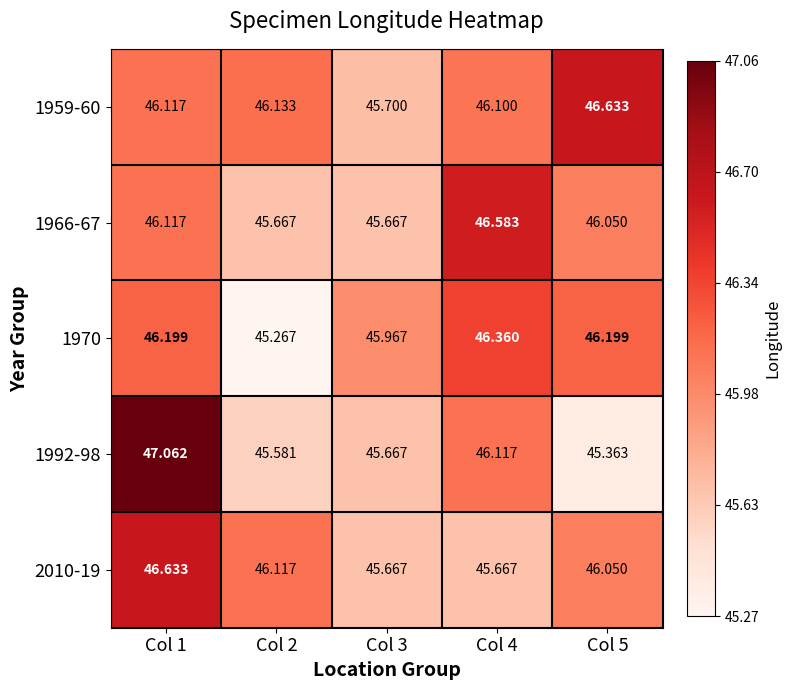

Is the value of 1970 at Col 5 greater than the value of 1959-60 at Col 4?

Yes